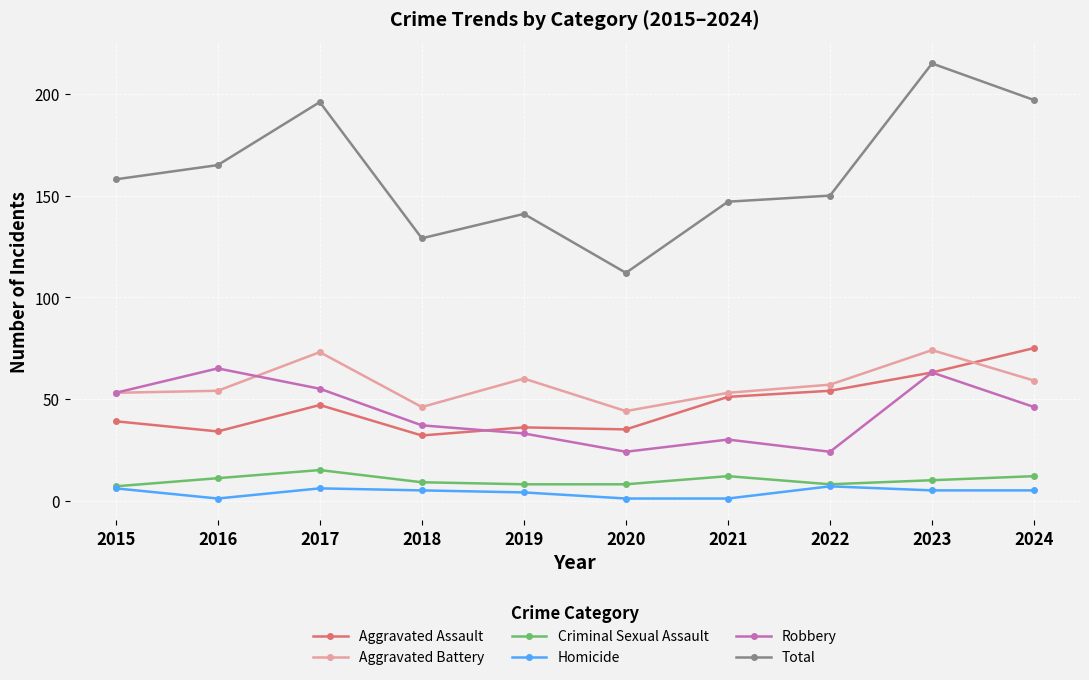

True or false: Homicide and Aggravated Assault intersect in this chart.

False